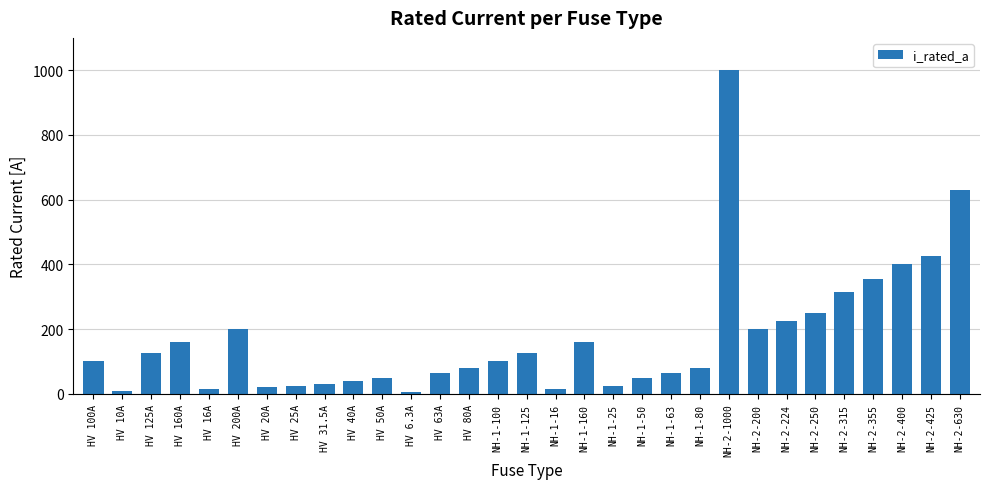

Which category has the highest value across all series?

NH-2-1000